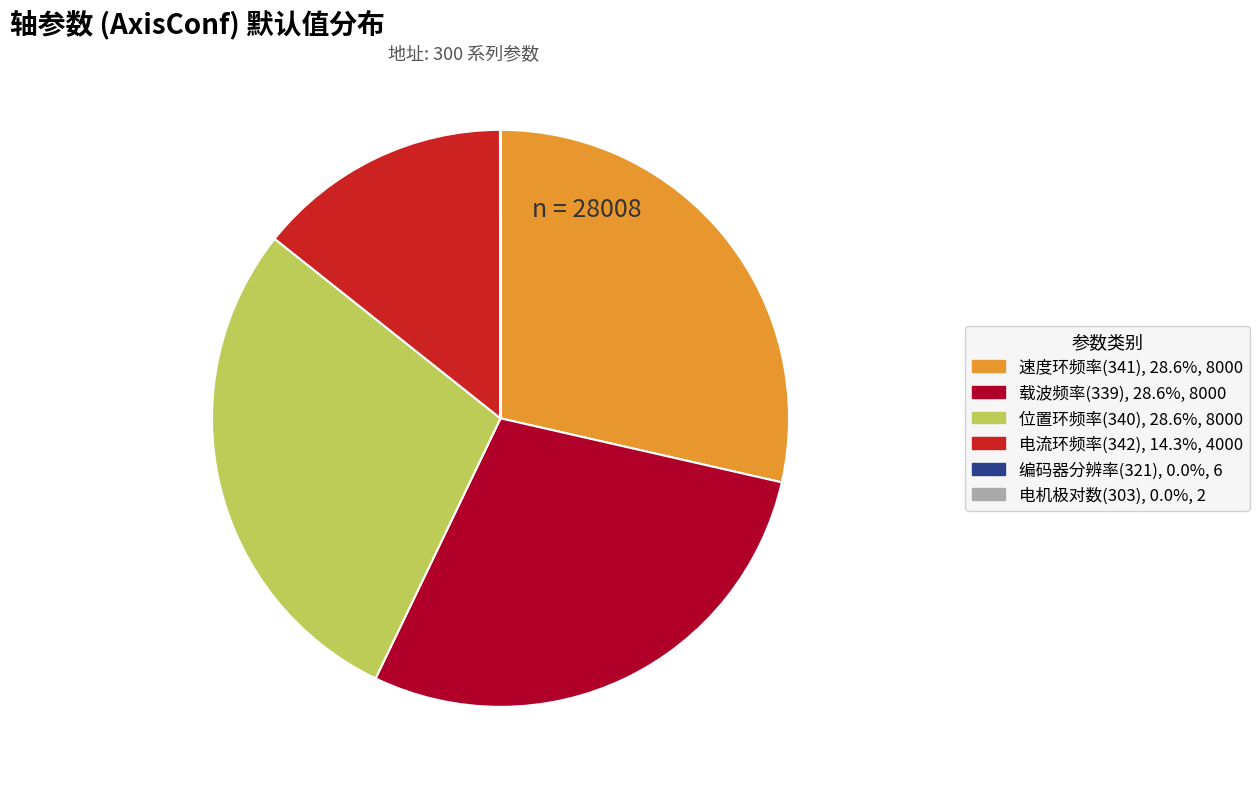

Does any single category account for the majority?

No